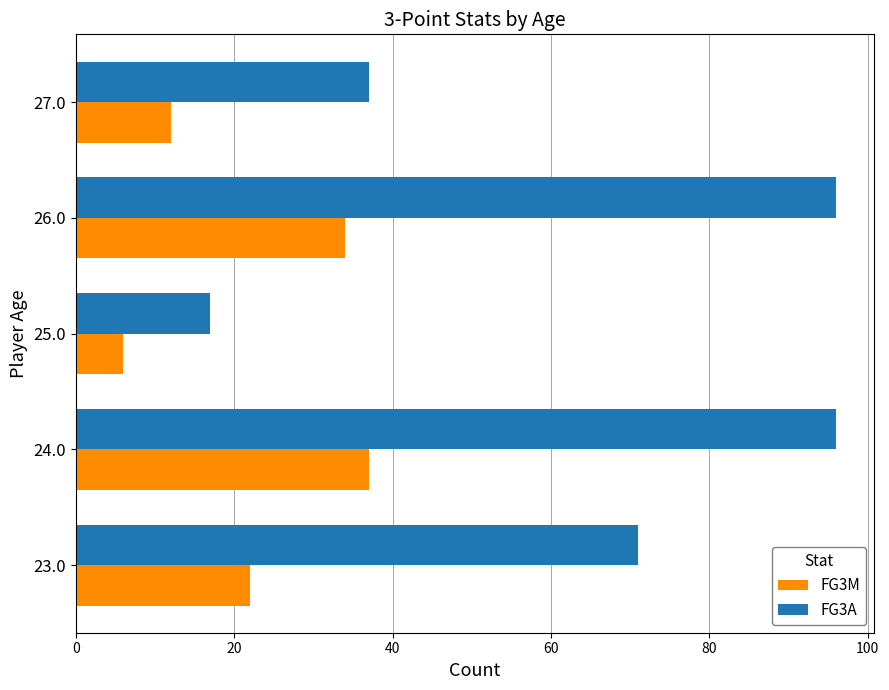

Which series has the largest total across all categories?

FG3A